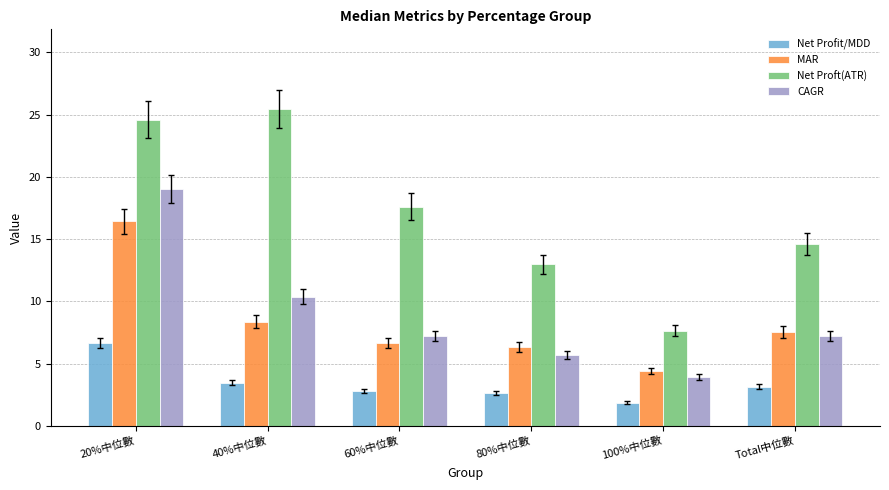

Does the chart contain any negative values?

No